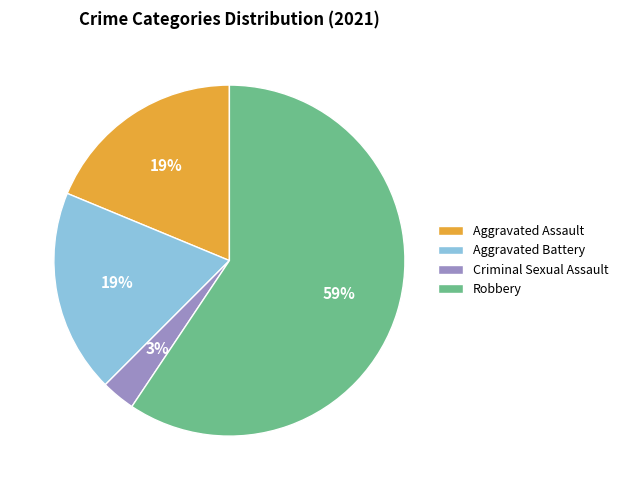

Is there a majority slice in this chart?

Yes